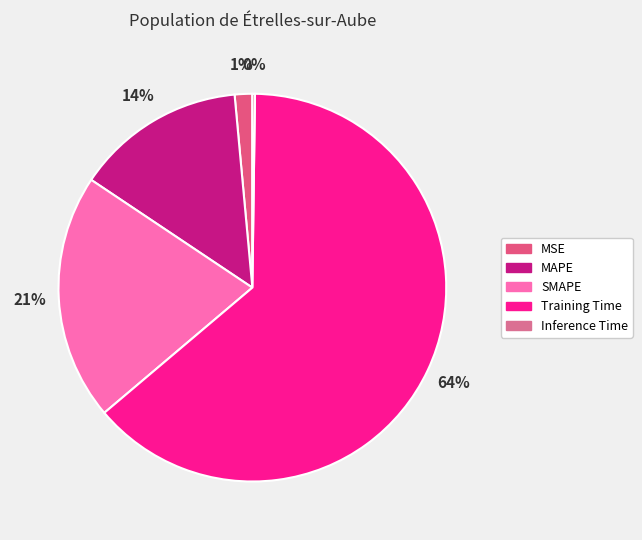

Rank the categories by value from highest to lowest.

Training Time, SMAPE, MAPE, MSE, Inference Time